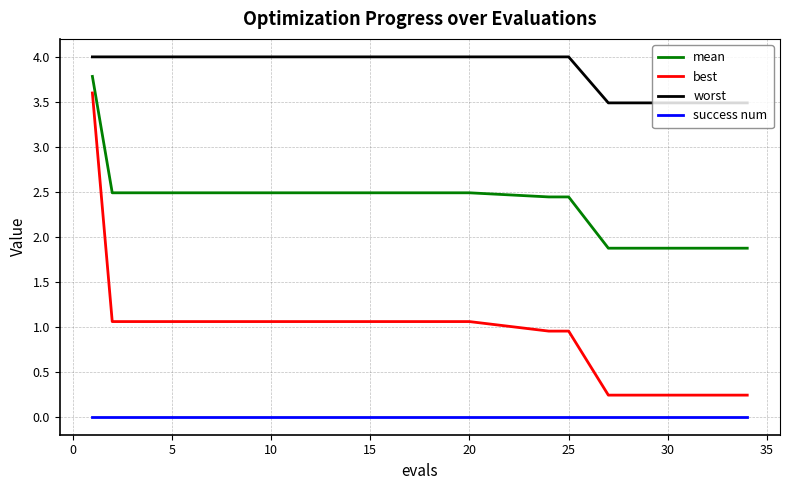

Which series has the widest spread of values?

best